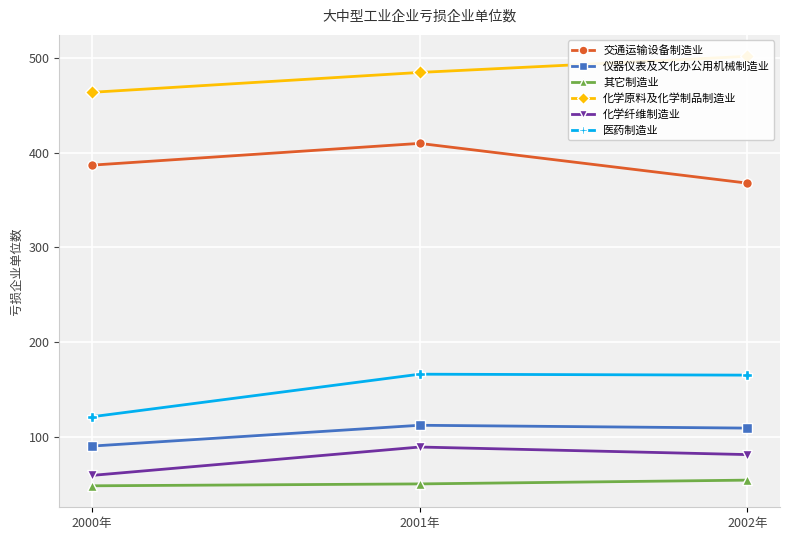

Is the value of 其它制造业 at 2000年 greater than the value of 化学纤维制造业 at 2002年?

No